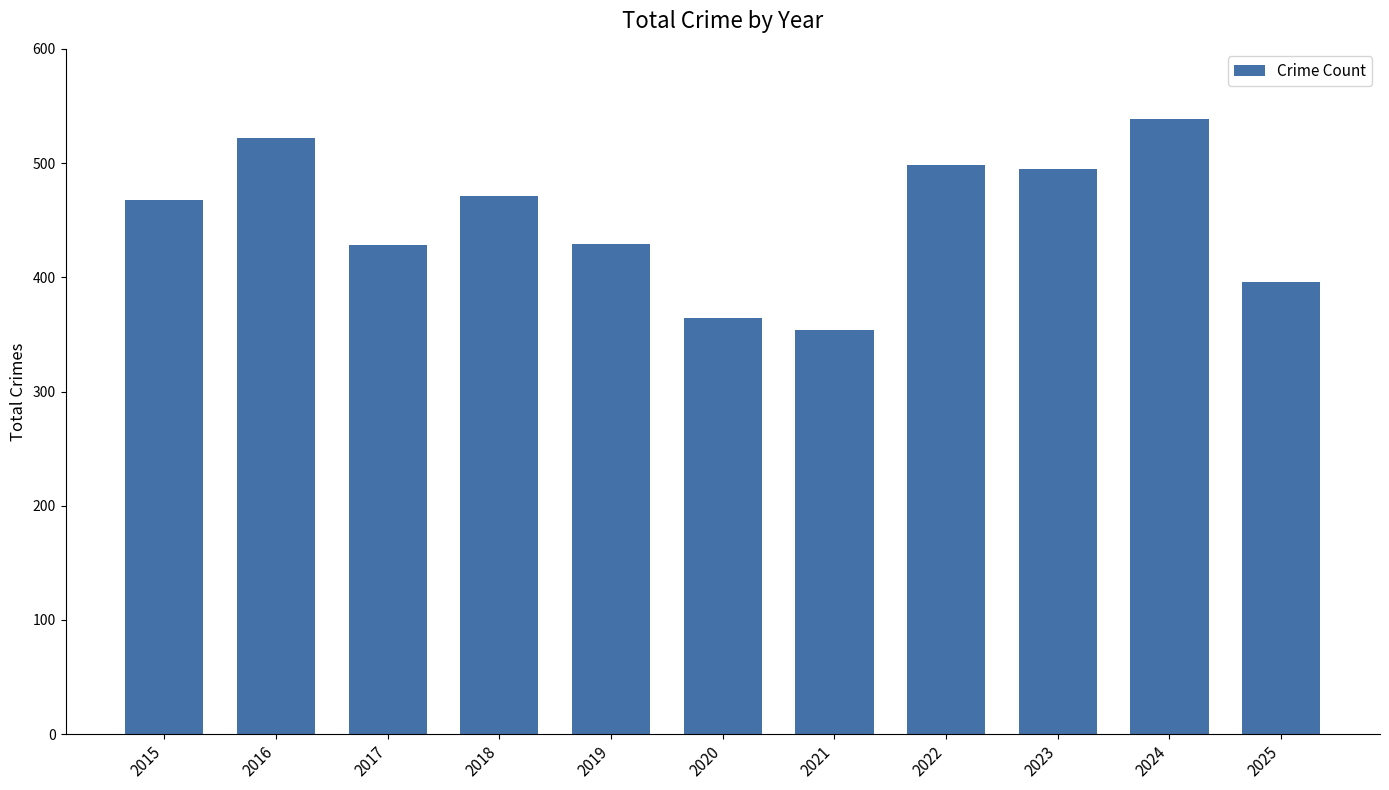

What is the sum of all values?

4964